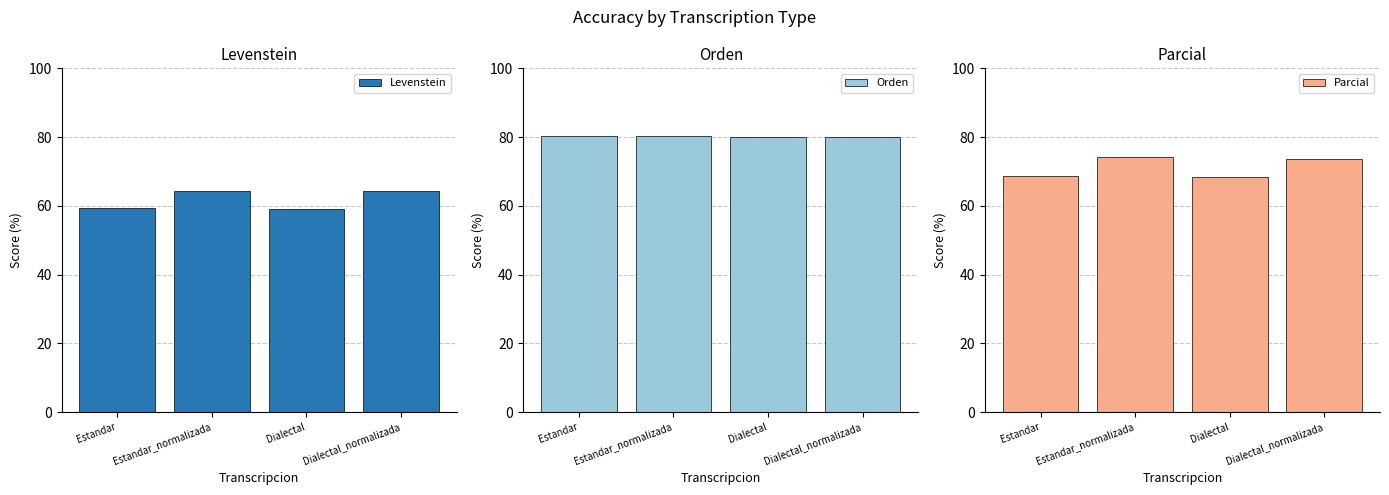

Rank the series at Estandar from highest to lowest value.

Orden, Parcial, Levenstein